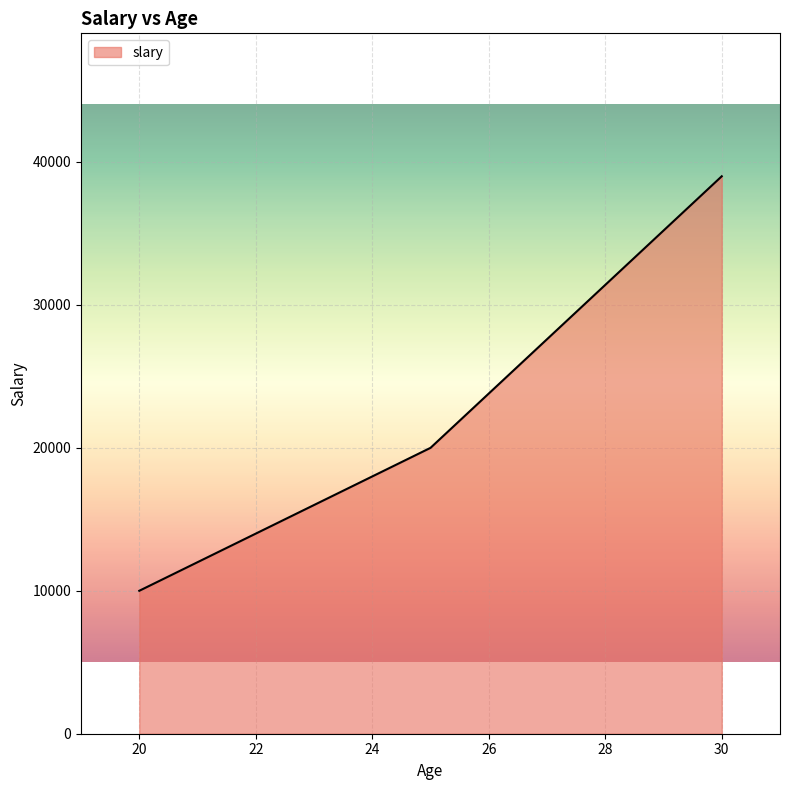

What is the sum of all values?

69000